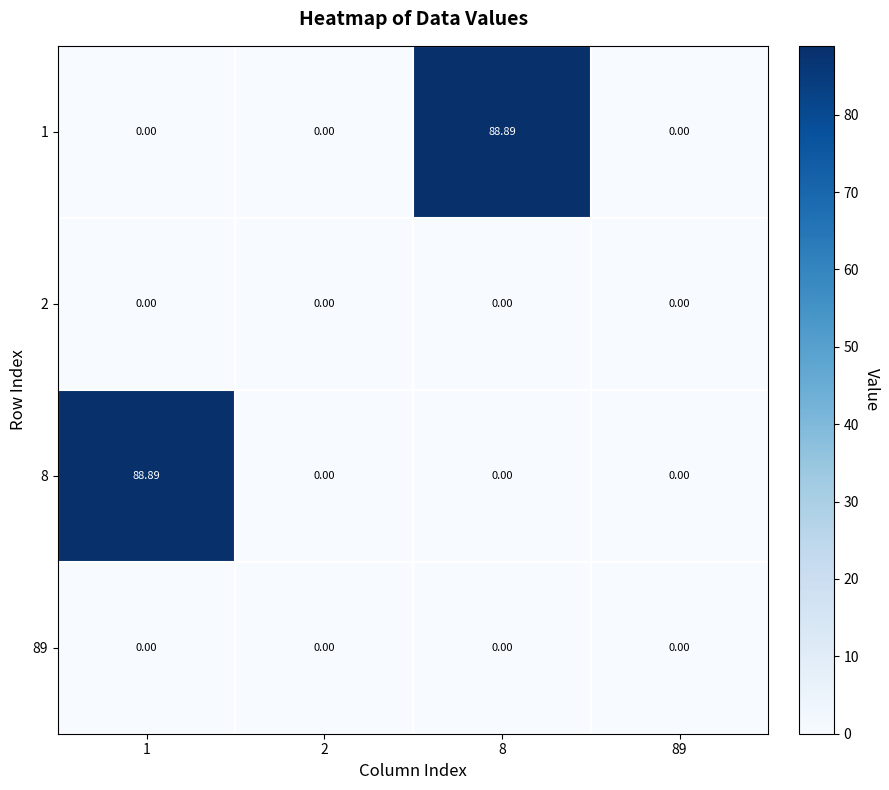

How many series are shown in this chart?

4